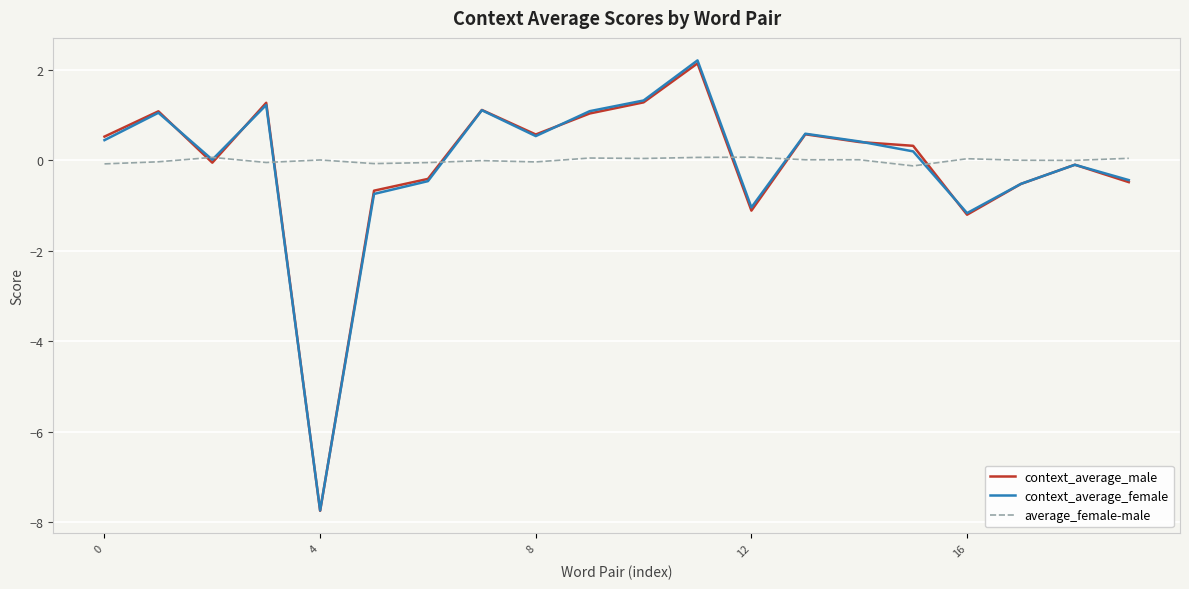

Count the number of categories in the chart.

20